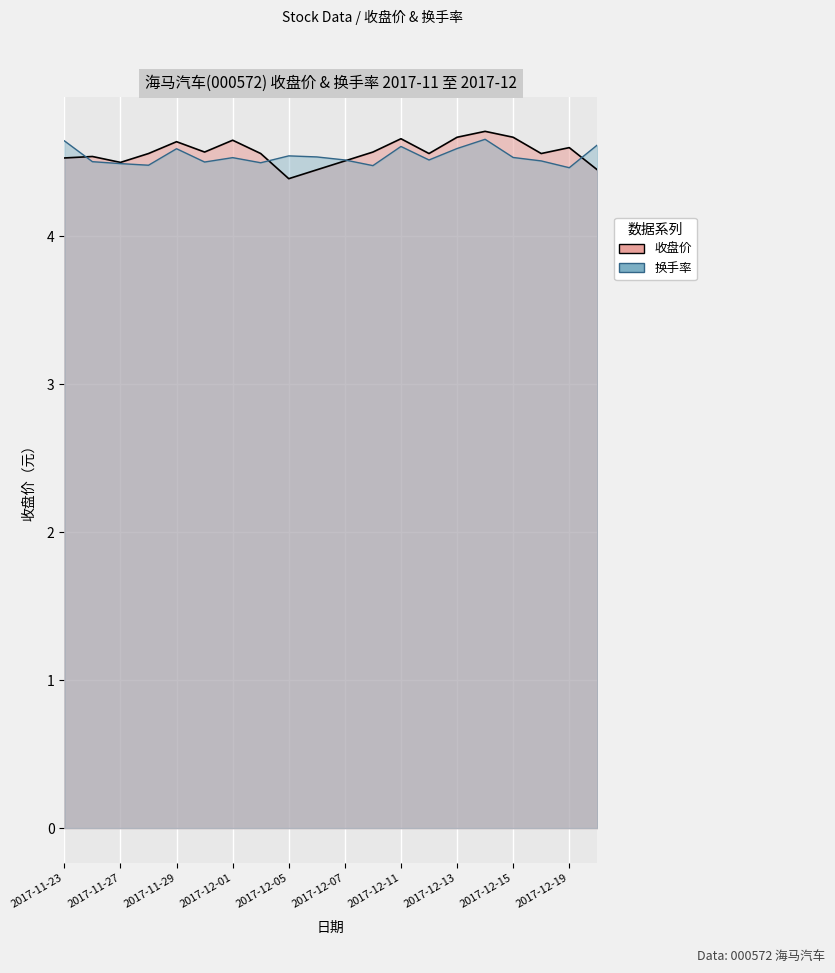

What position from the right is 2017-12-05?

12